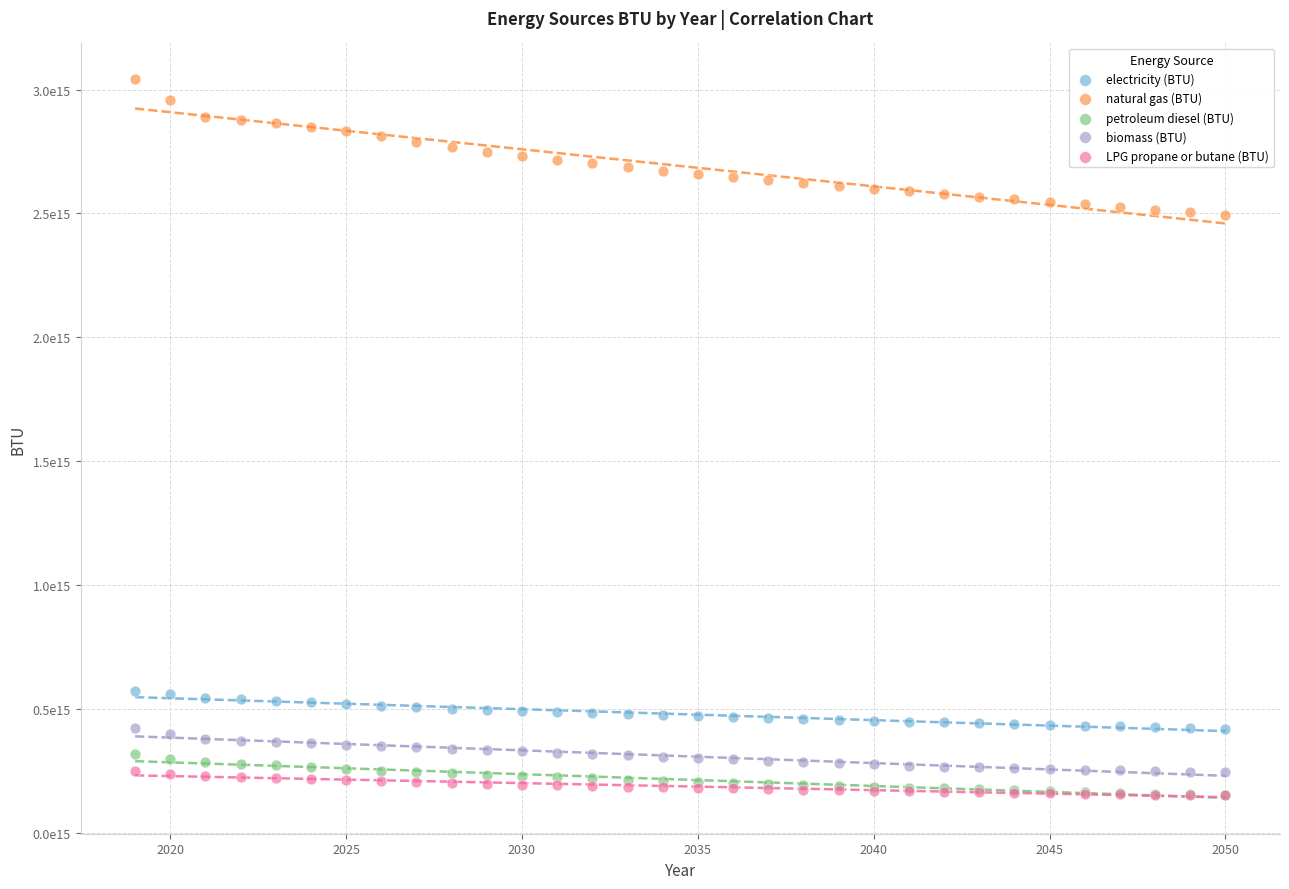

What are all the series names shown in the legend?

electricity (BTU), natural gas (BTU), petroleum diesel (BTU), biomass (BTU), LPG propane or butane (BTU)